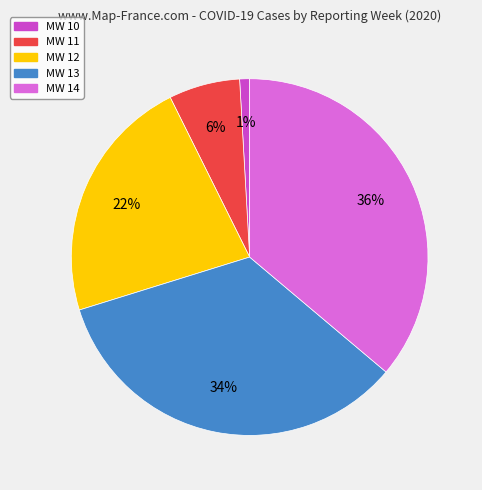

To the nearest percent, what is the difference between the largest and smallest slice percentages?

35%